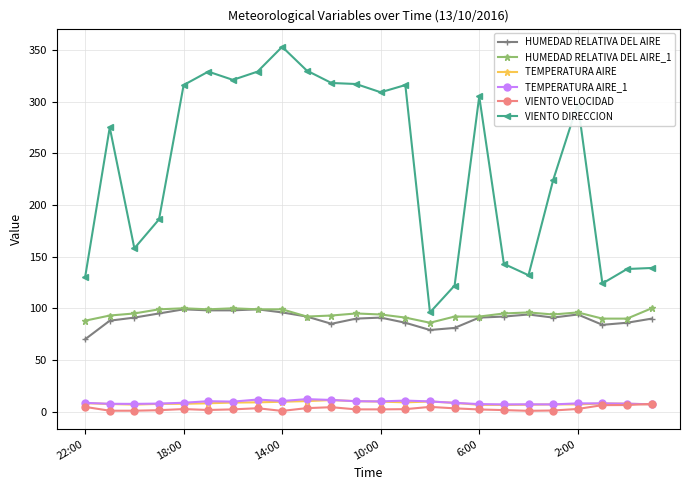

True or false: TEMPERATURA AIRE has more than 0 interior local peaks.

True